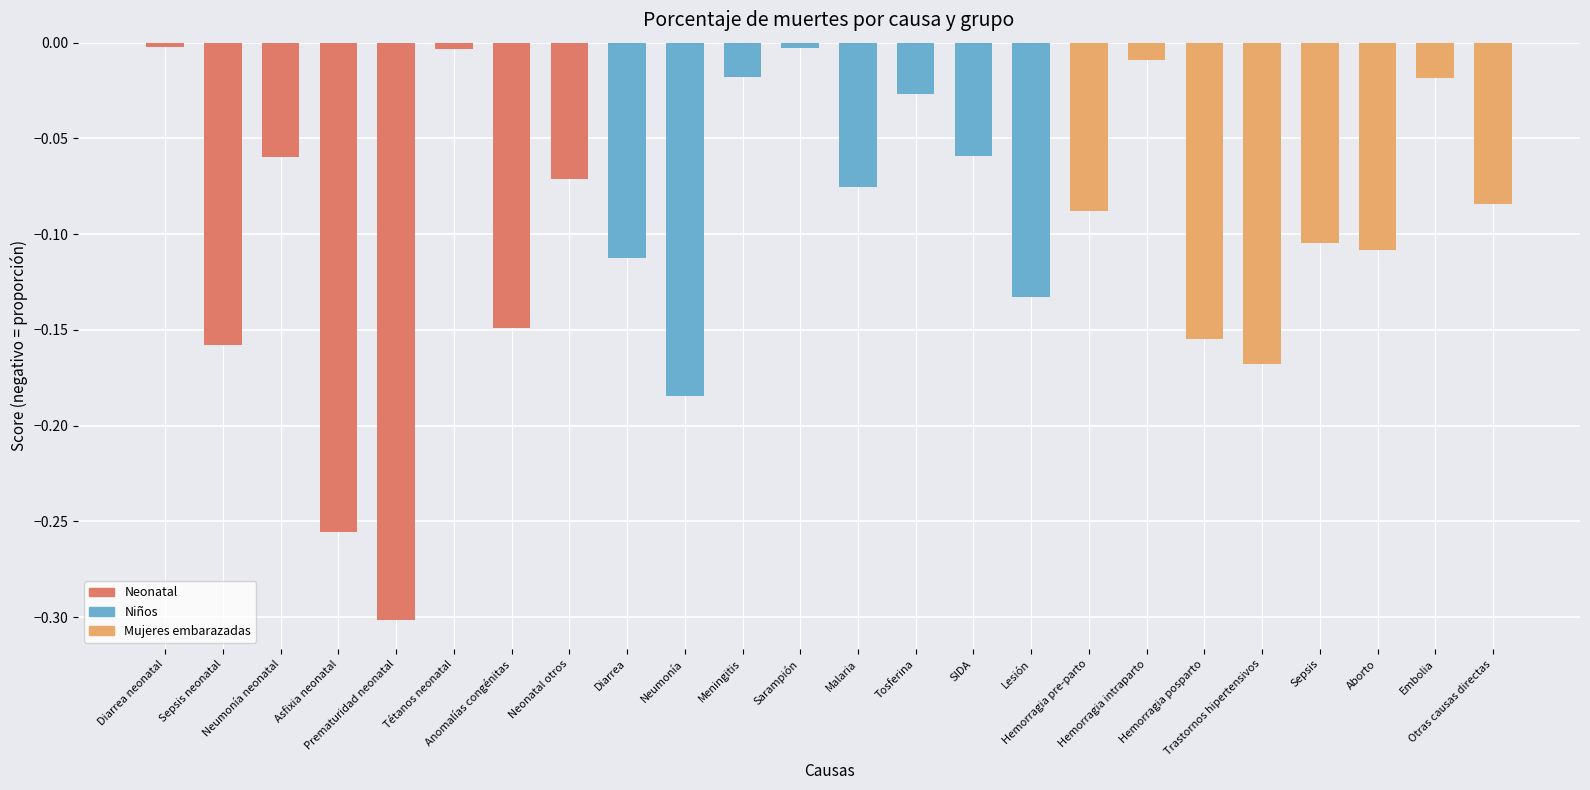

What is the difference between the second highest and minimum values?

0.3